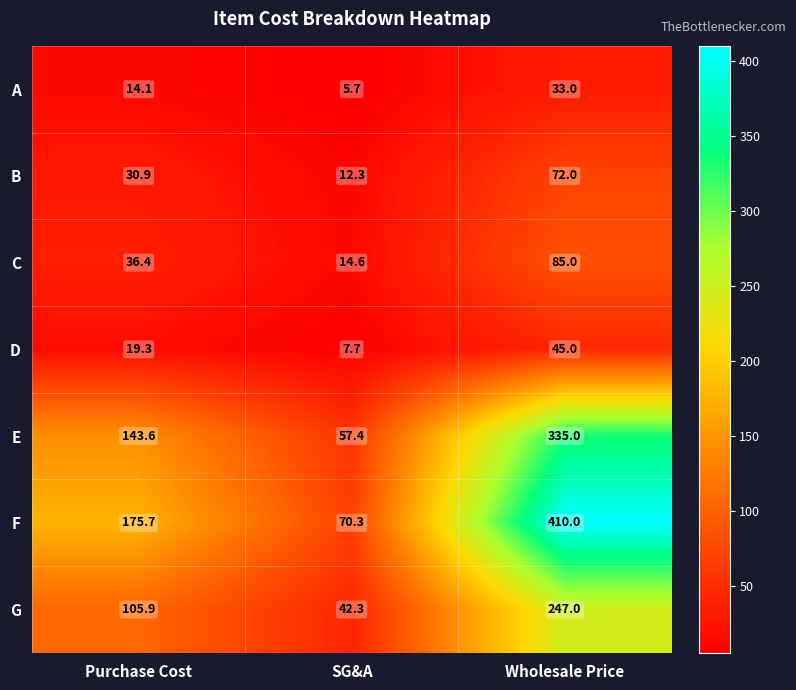

What is the total value across all series at SG&A?

210.3